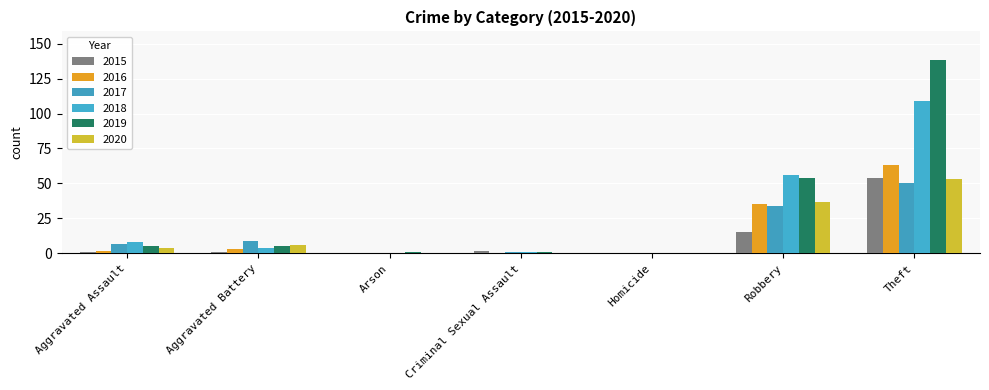

Reading left to right, transcribe all the data shown in this chart.

2015: Aggravated Assault=1	Aggravated Battery=1	Arson=0	Criminal Sexual Assault=2	Homicide=0	Robbery=15	Theft=54
2016: Aggravated Assault=2	Aggravated Battery=3	Arson=0	Criminal Sexual Assault=0	Homicide=0	Robbery=35	Theft=63
2017: Aggravated Assault=7	Aggravated Battery=9	Arson=0	Criminal Sexual Assault=1	Homicide=0	Robbery=34	Theft=50
2018: Aggravated Assault=8	Aggravated Battery=4	Arson=0	Criminal Sexual Assault=1	Homicide=0	Robbery=56	Theft=109
2019: Aggravated Assault=5	Aggravated Battery=5	Arson=1	Criminal Sexual Assault=1	Homicide=0	Robbery=54	Theft=138
2020: Aggravated Assault=4	Aggravated Battery=6	Arson=0	Criminal Sexual Assault=0	Homicide=0	Robbery=37	Theft=53